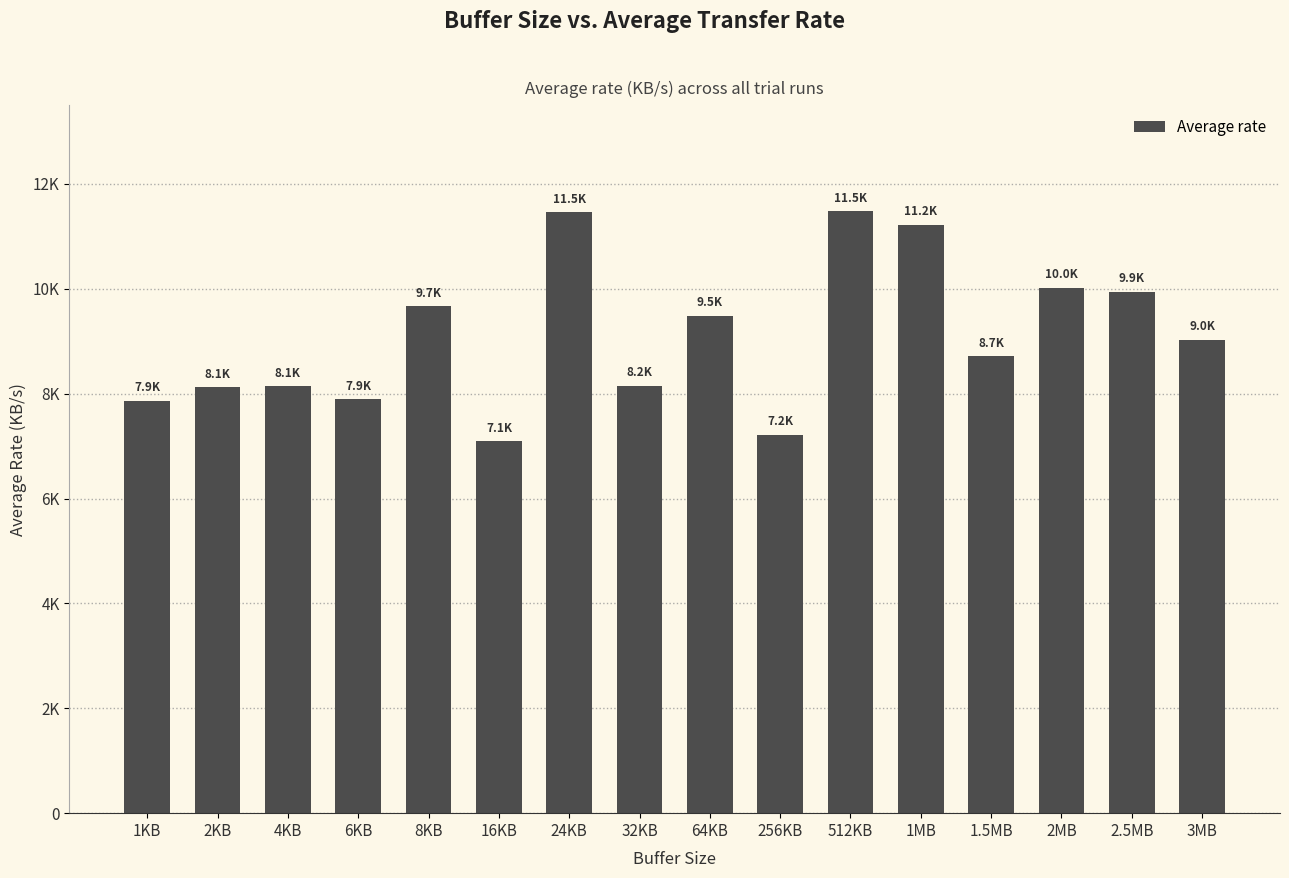

Are the bars horizontal?

No